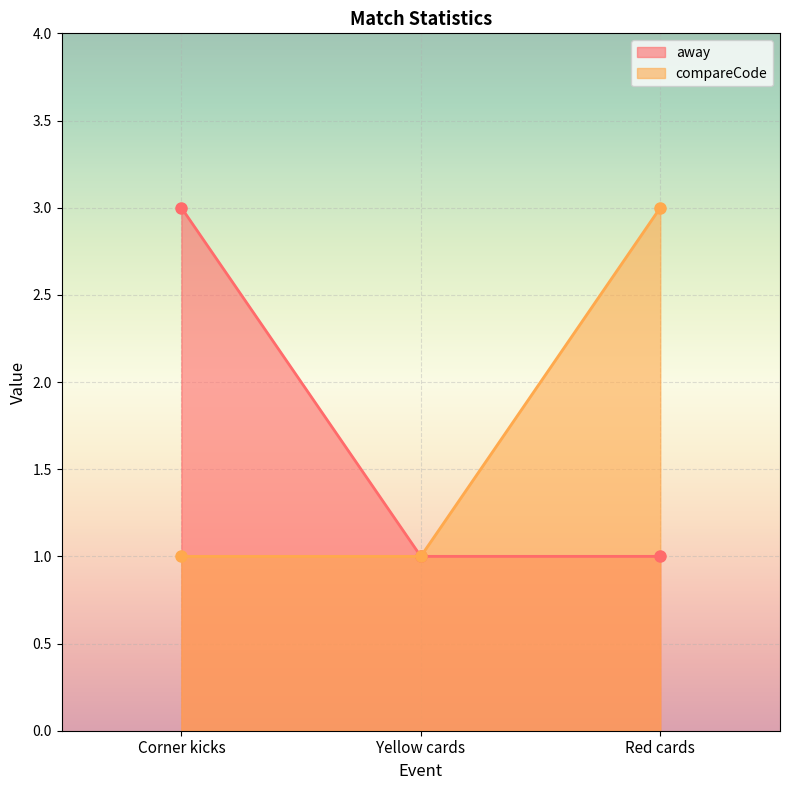

What is the difference between the away values at Corner kicks and Yellow cards?

2